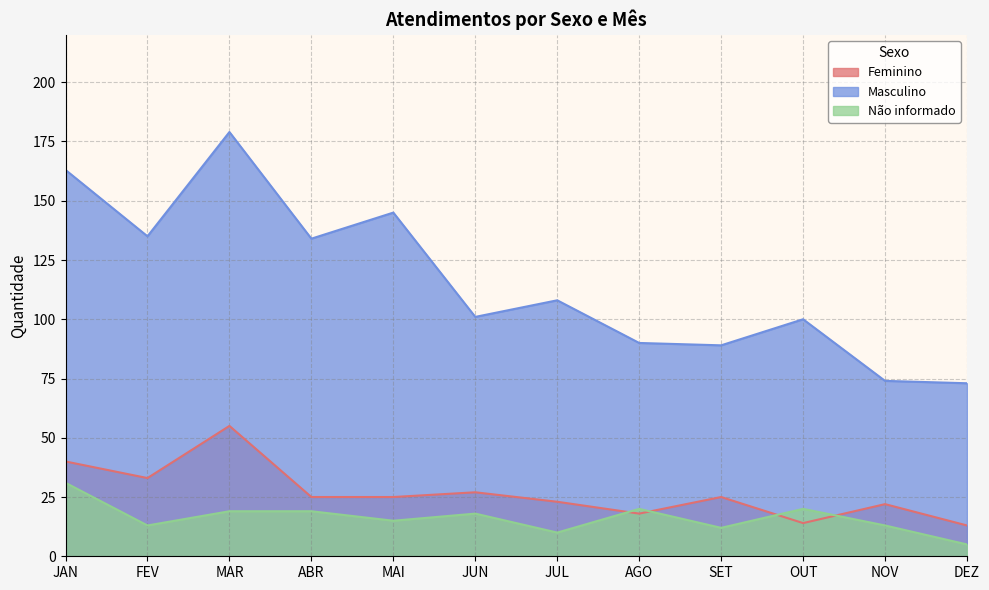

What is the difference between the Não informado values at OUT and NOV?

7